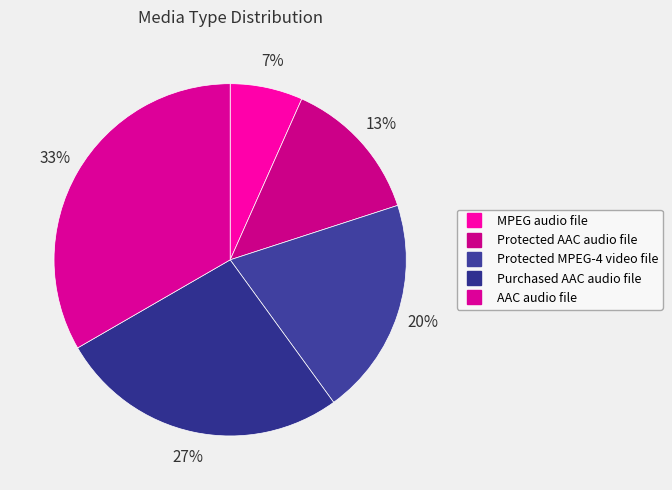

Count the number of slices in the pie.

5